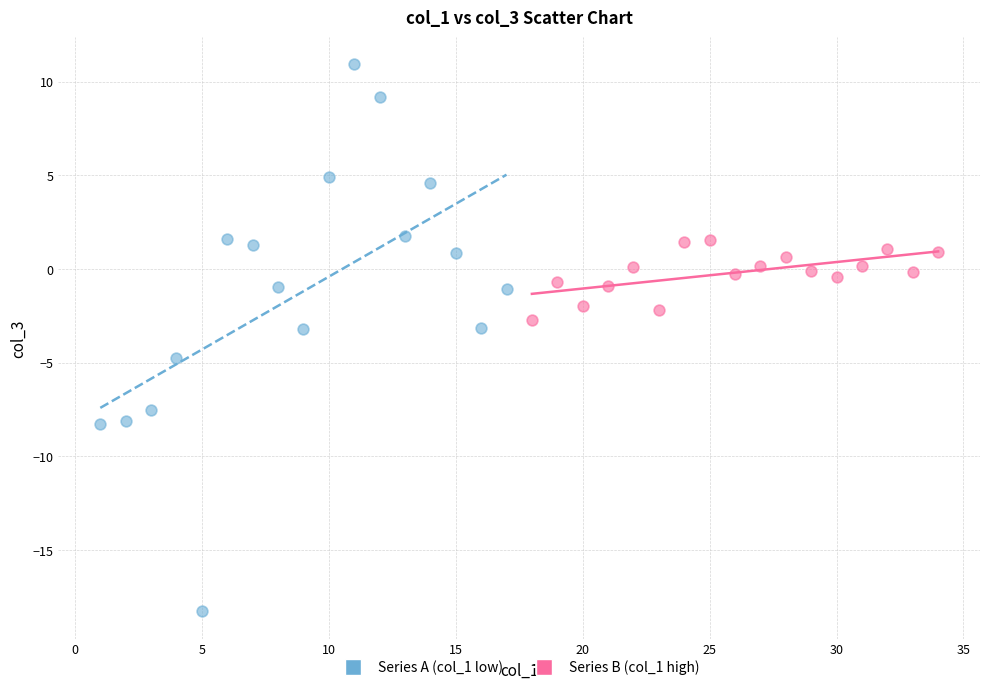

Which series reaches the minimum Y coordinate?

Series A (col_1 low)